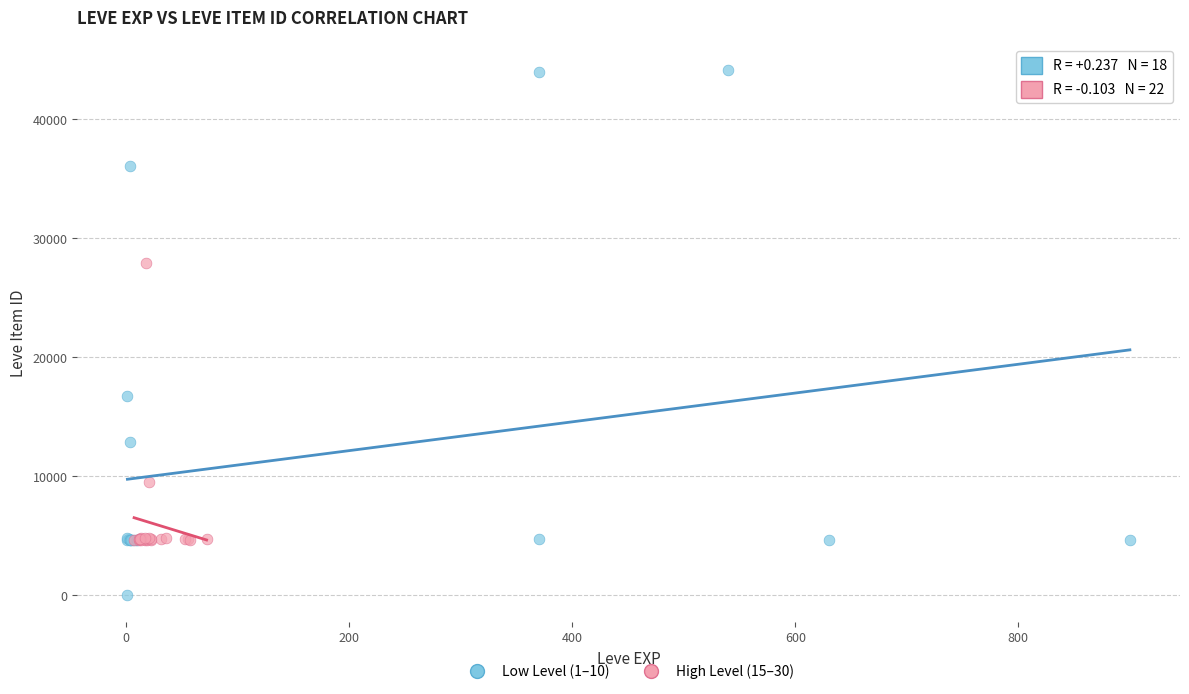

Which series contains the lowest Y value?

Low Level (1–10)